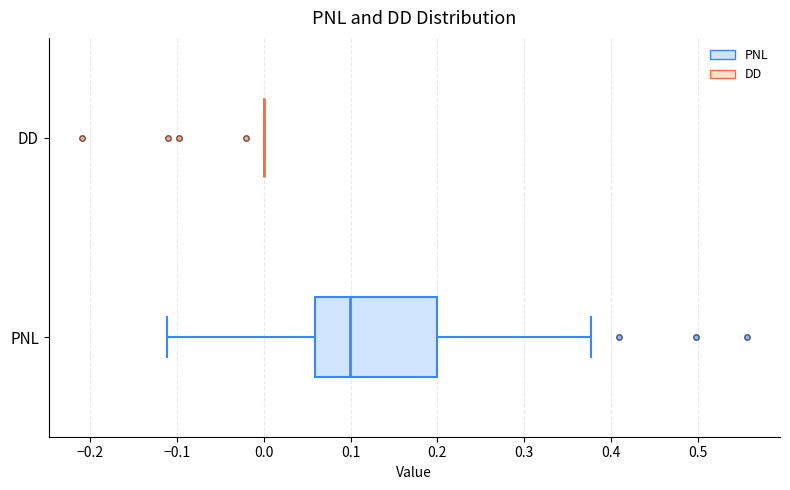

Comparing the boxes themselves (not the whiskers), which one is the widest?

PNL